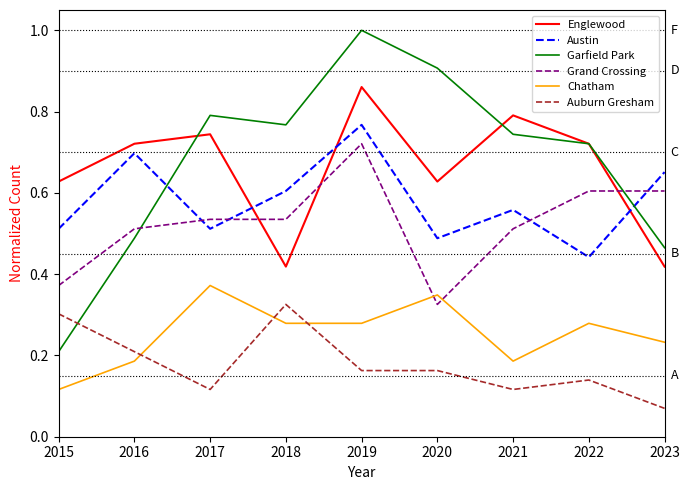

Is the value of Grand Crossing at 2021 greater than the value of Englewood at 2022?

No